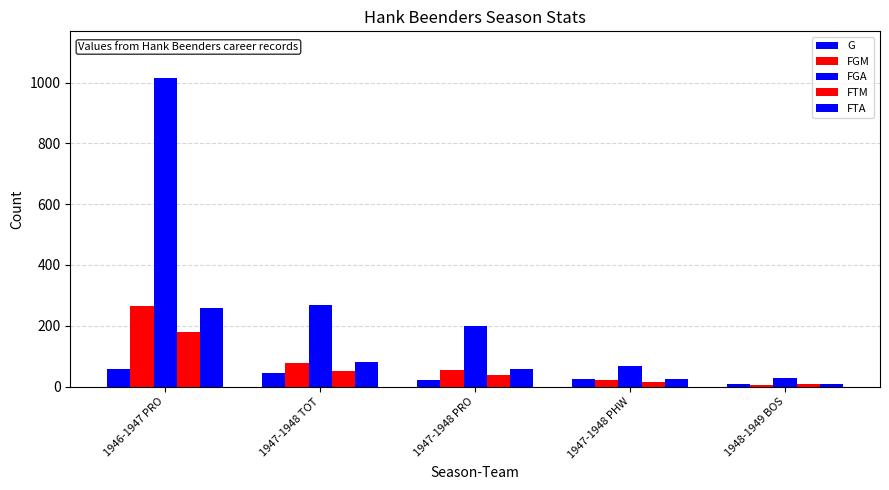

What is the approximate value of G at 1947-1948 PRO?

21